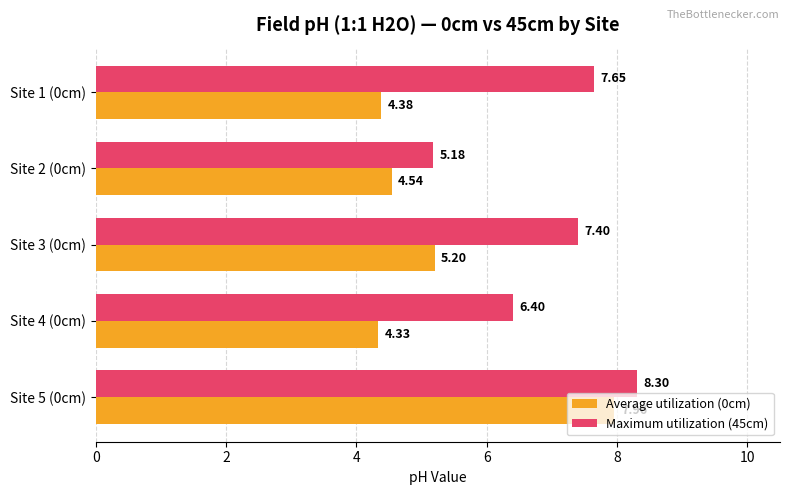

What is the sum of the Average utilization (0cm) values at Site 1 (0cm) and Site 3 (0cm)?

9.6